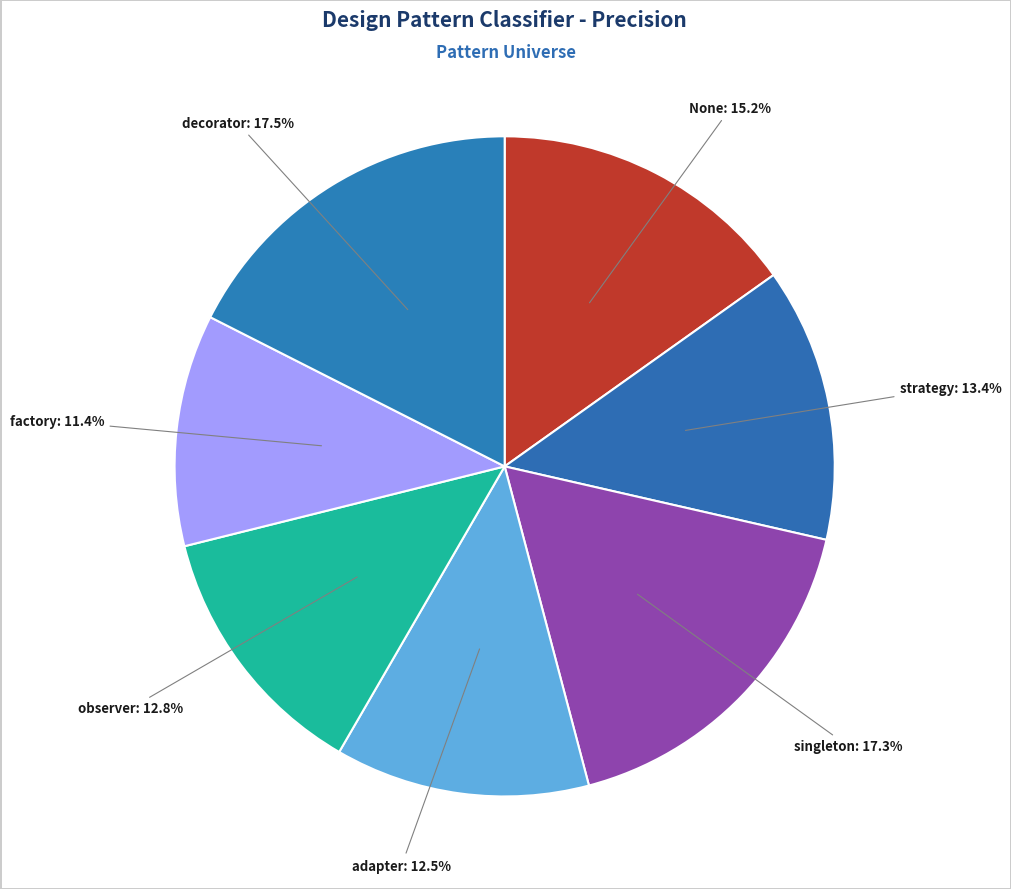

To the nearest percent, what is the difference between the largest and smallest slice percentages?

6%